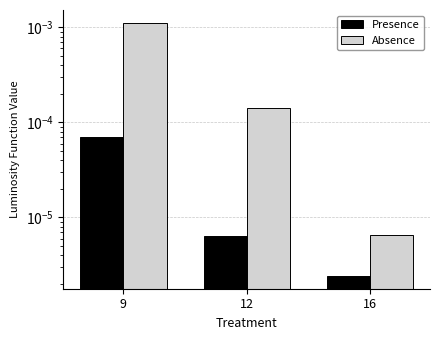

Is it true that Presence equals 0.0 at 16?

False